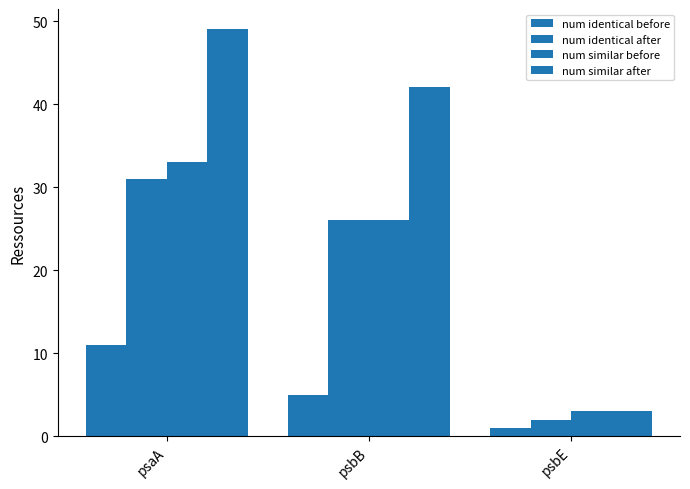

Reading right to left, extract all data points from this chart.

num identical before: psbE=1	psbB=5	psaA=11
num identical after: psbE=2	psbB=26	psaA=31
num similar before: psbE=3	psbB=26	psaA=33
num similar after: psbE=3	psbB=42	psaA=49